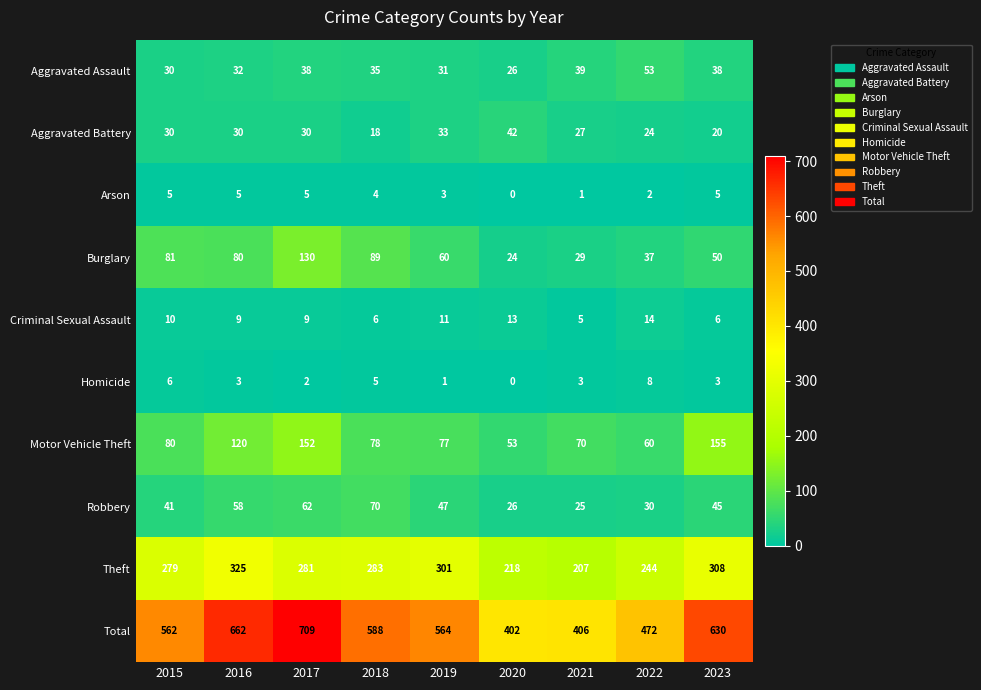

What is the spread (max minus min) of values at 2022?

470